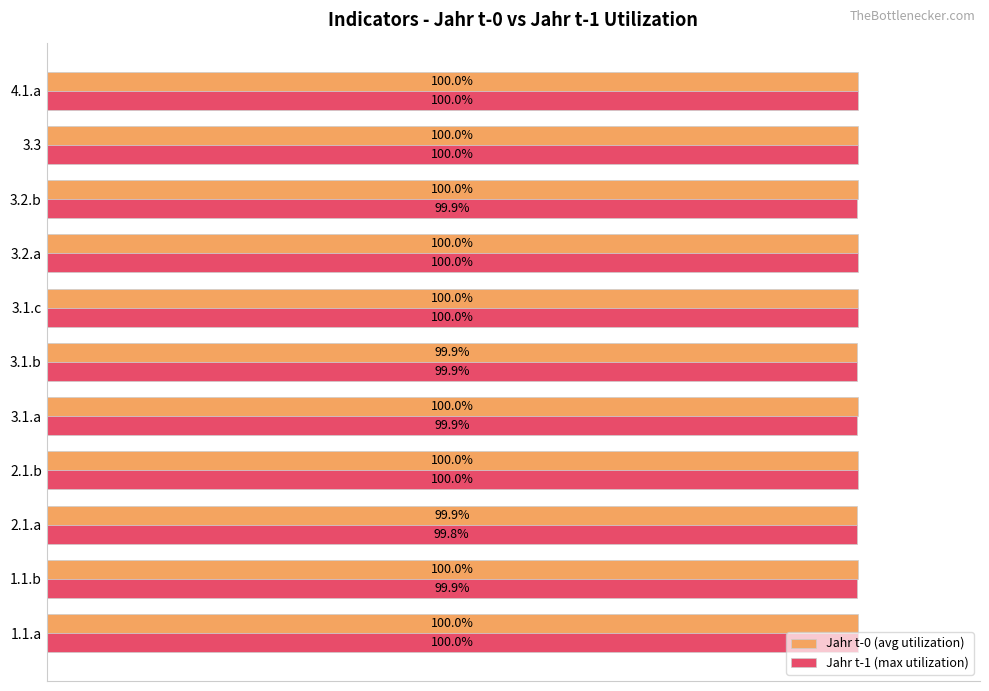

At which label is Jahr t-1 (max utilization) closest to 99?

2.1.a